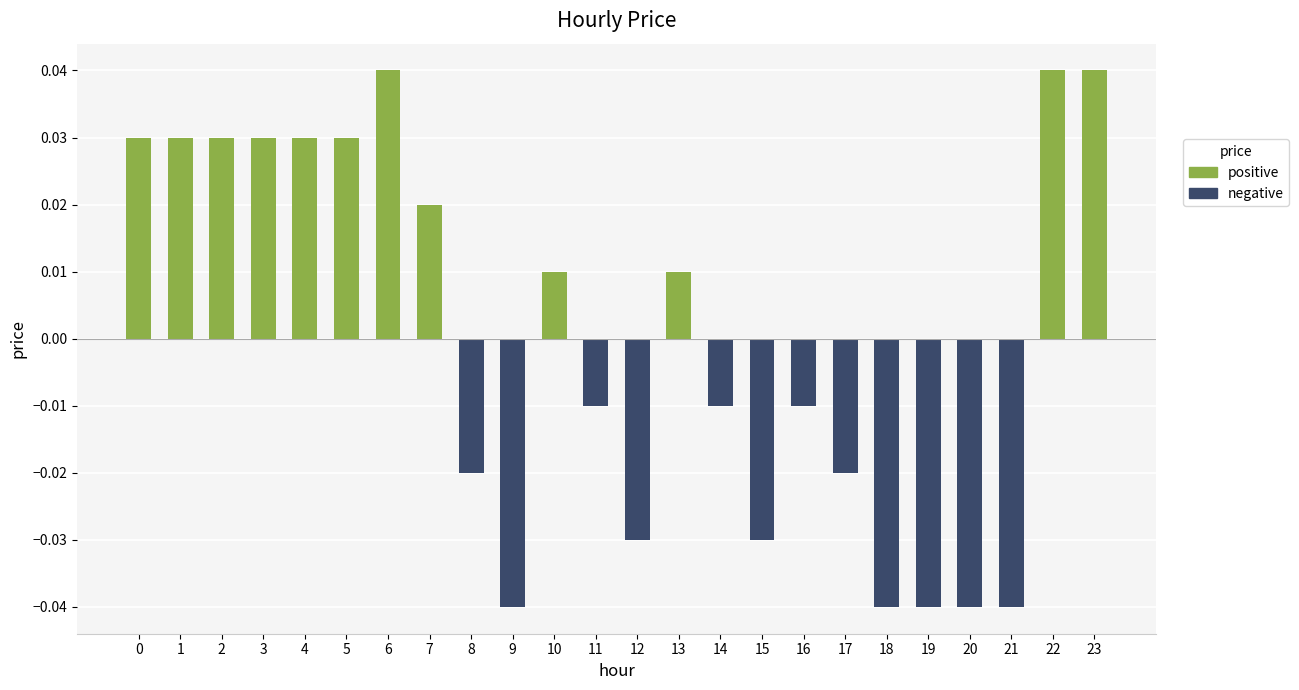

Count the number of categories in the chart.

24